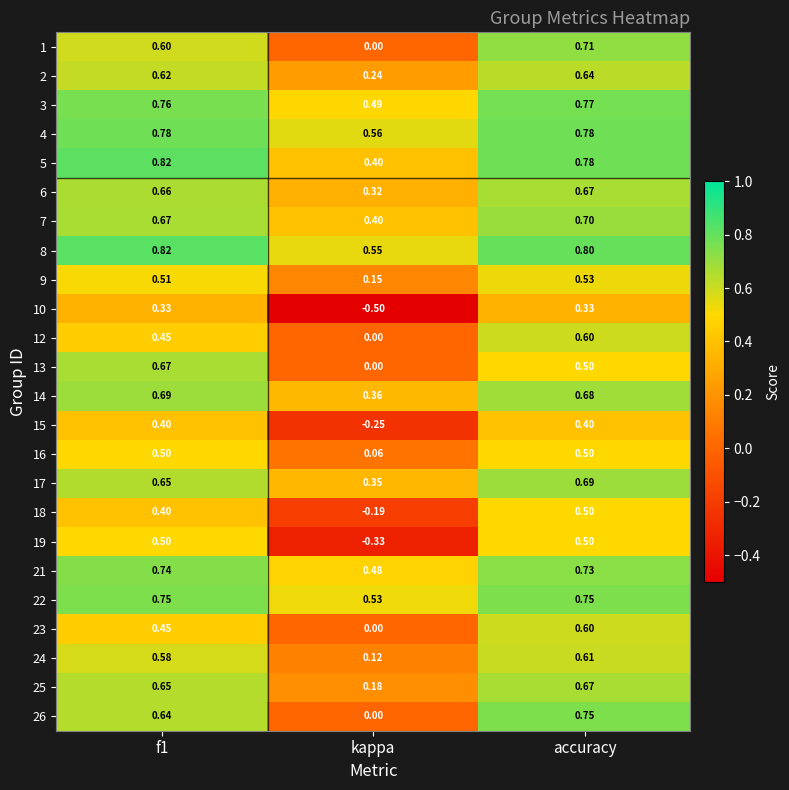

At which label is 3 closest to 0?

kappa